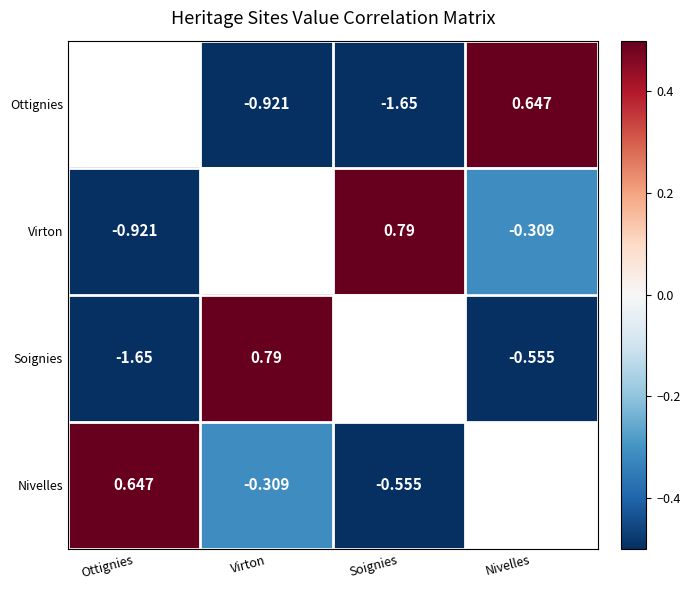

Which series has the widest spread of values?

Soignies